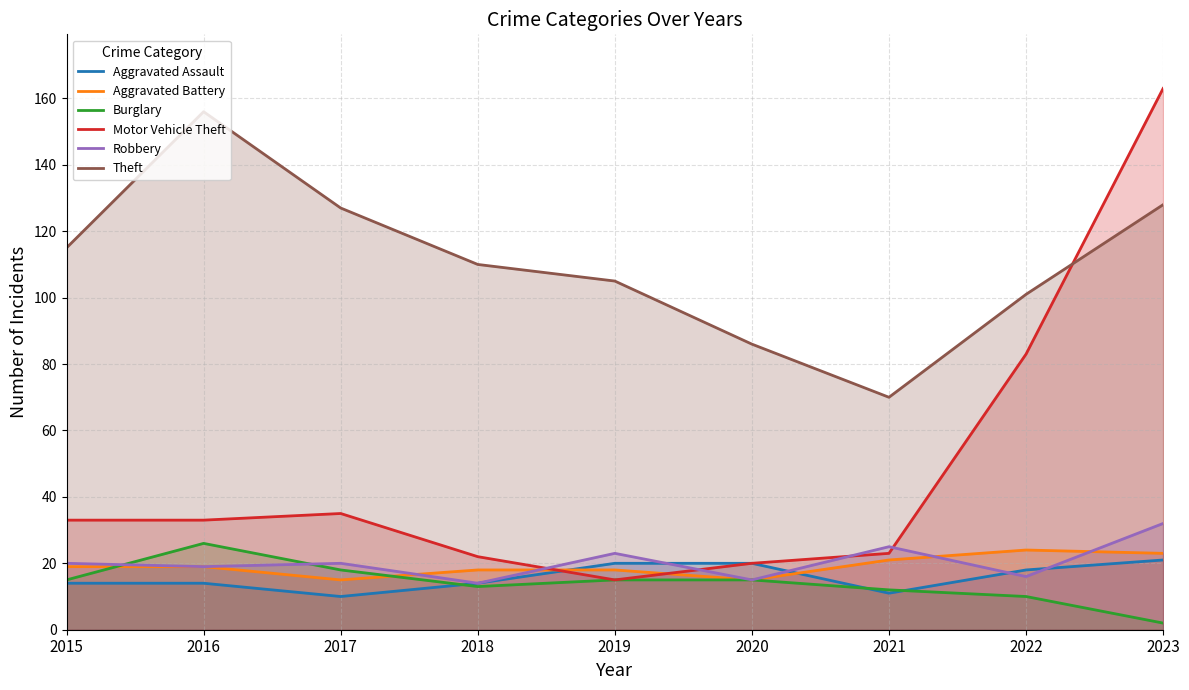

Where does the Motor Vehicle Theft series first go above 33?

2017